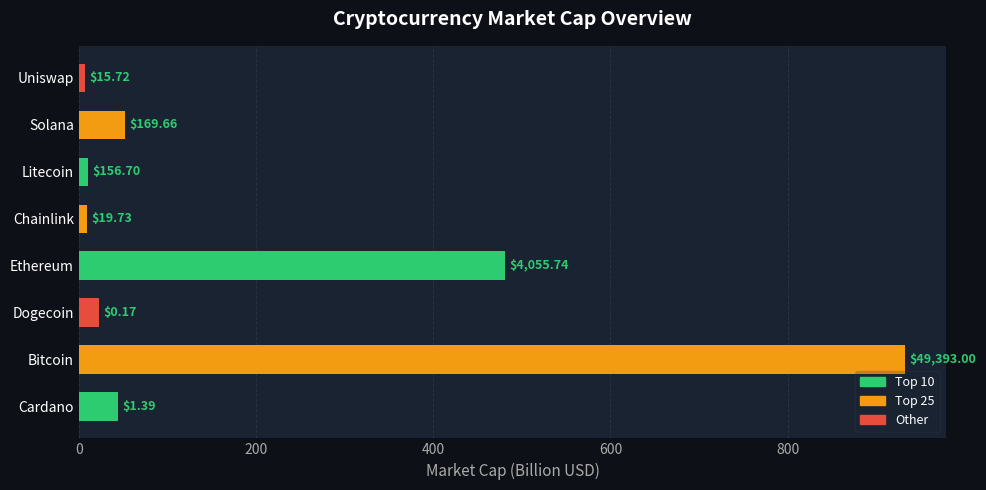

How many bars are there in total?

8